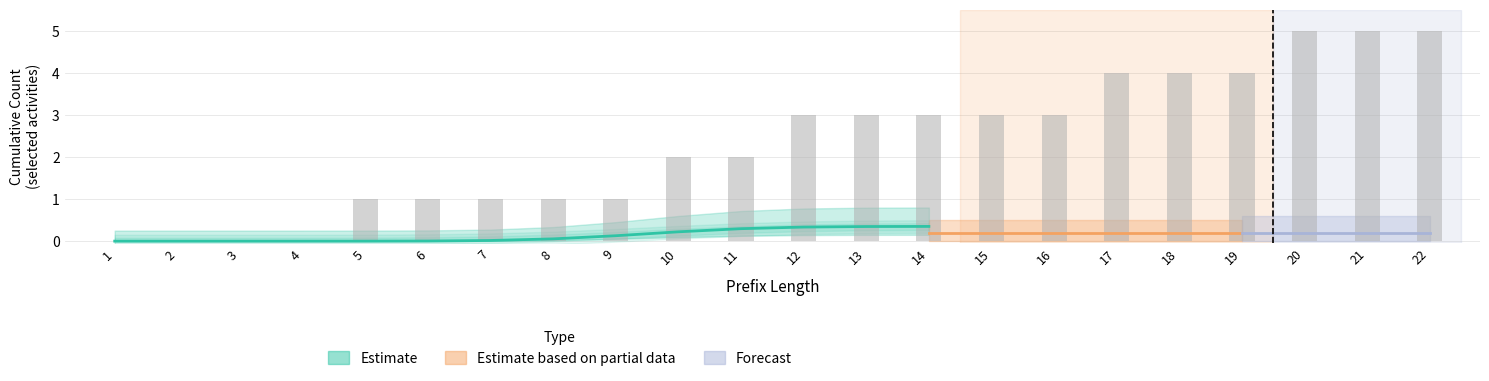

Which has a higher value, 3 or 13?

13